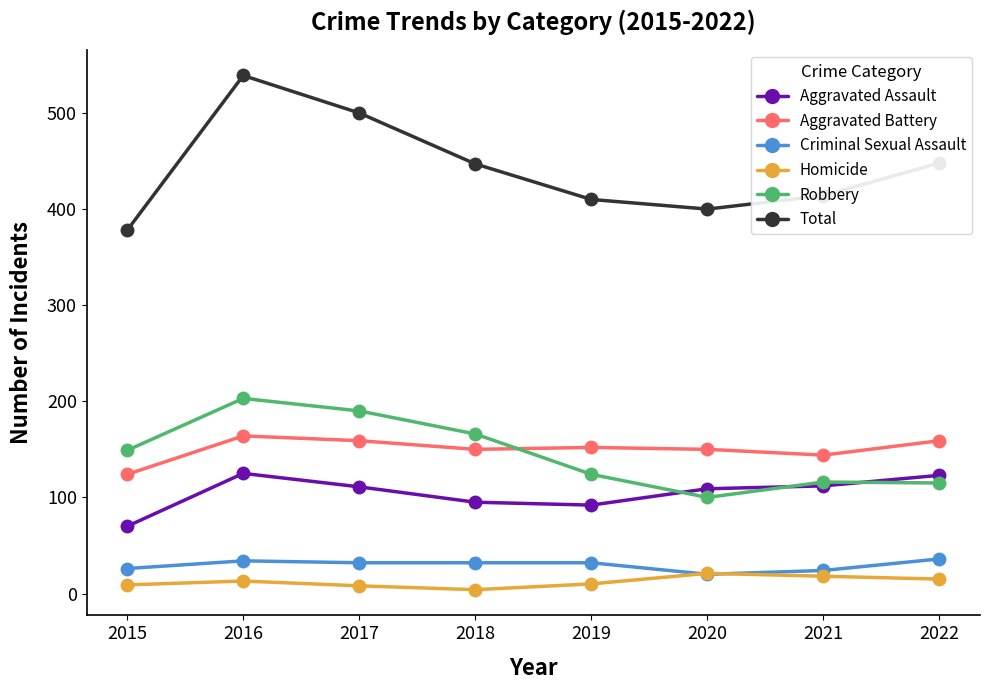

Which series has the largest total across all categories?

Total